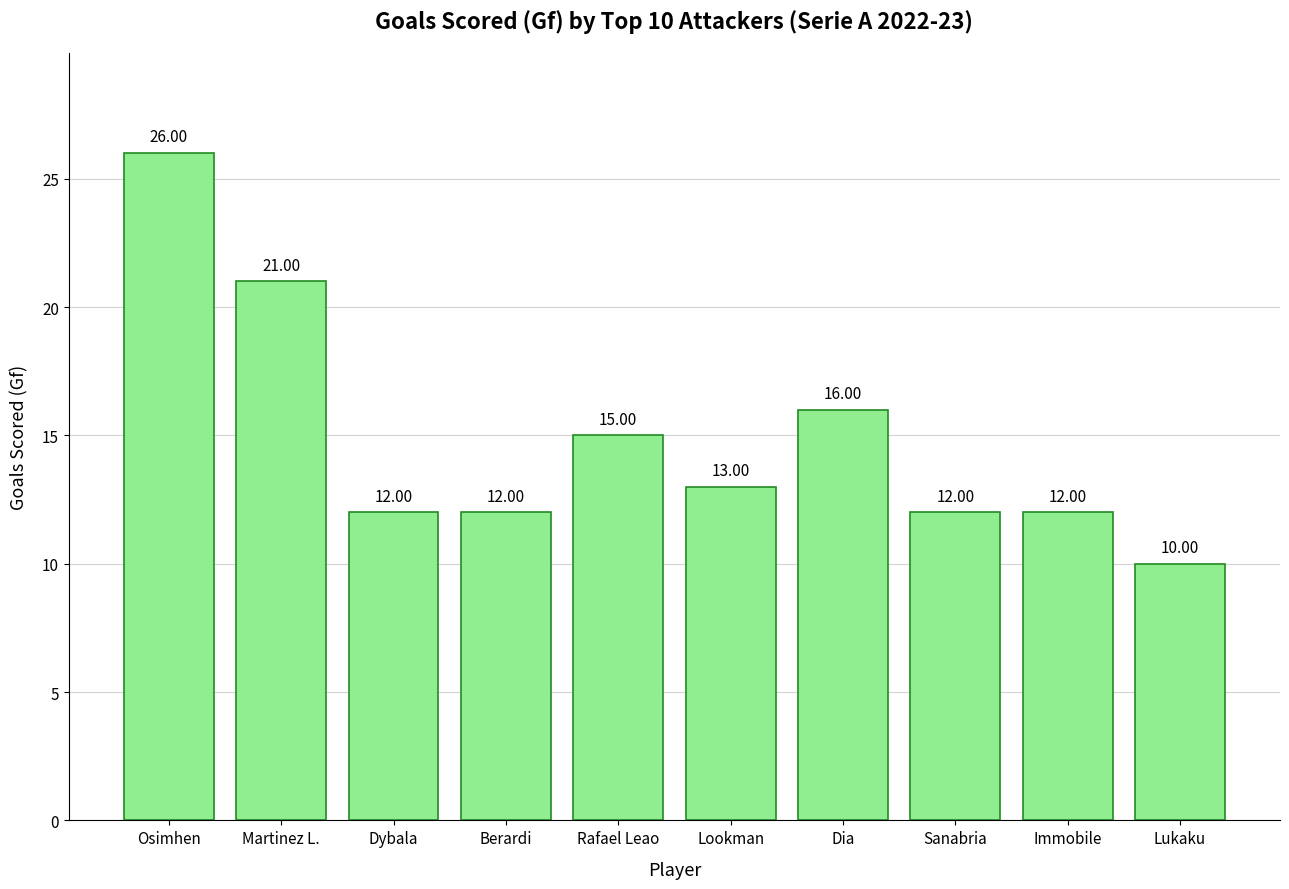

What is the average value?

15